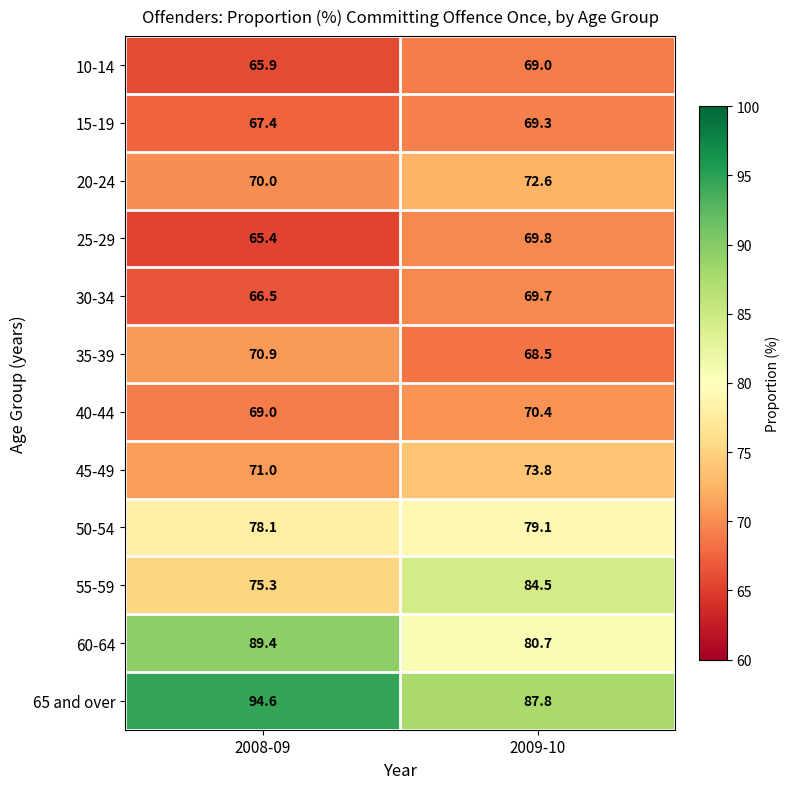

True or false: 20-24 has a value of 19.7 at 2008-09.

False